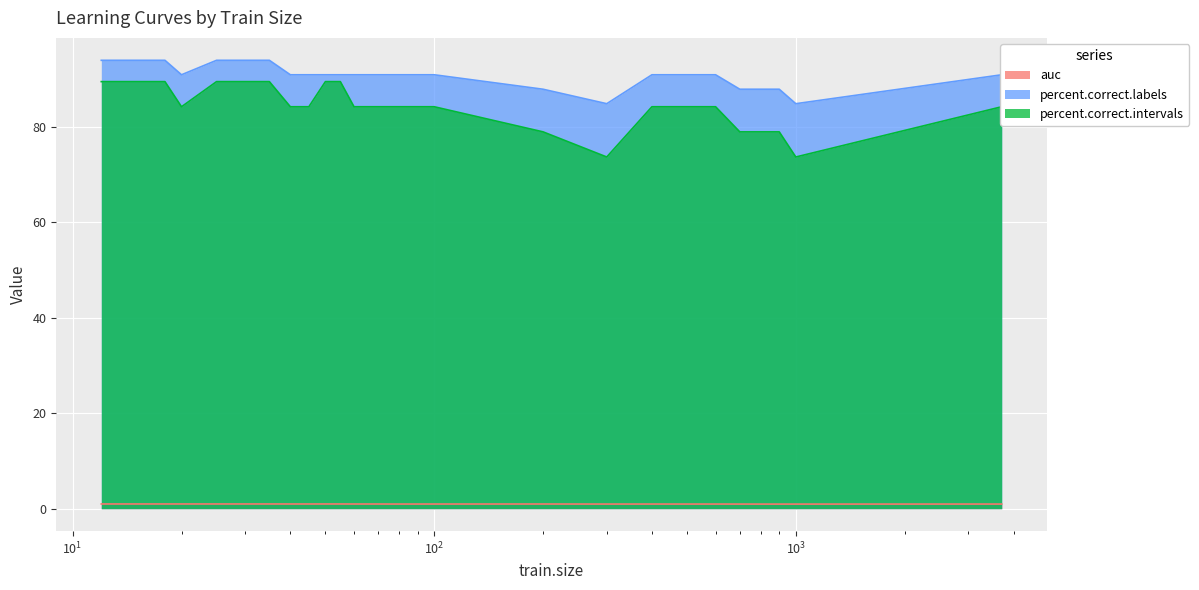

True or false: percent.correct.intervals and percent.correct.labels intersect in this chart.

False